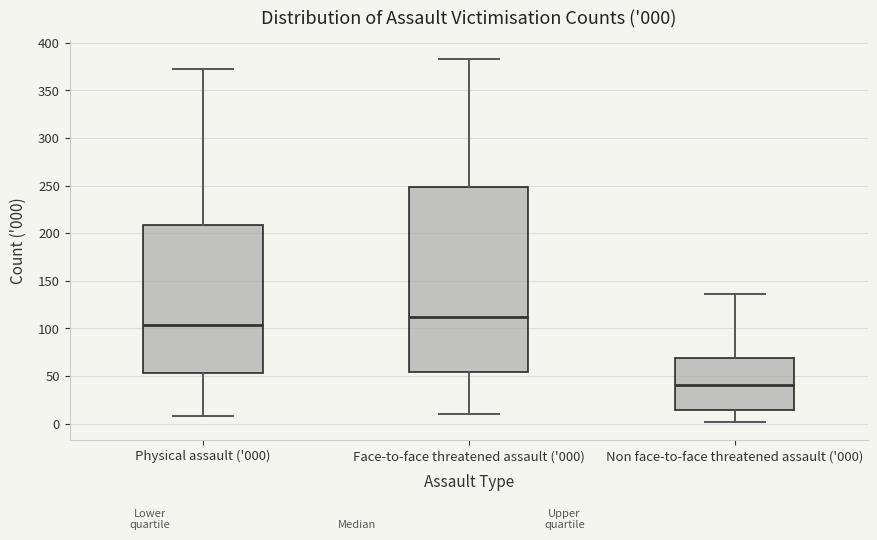

Which box is the tallest, from its lower edge to its upper edge?

Face-to-face threatened assault ('000)